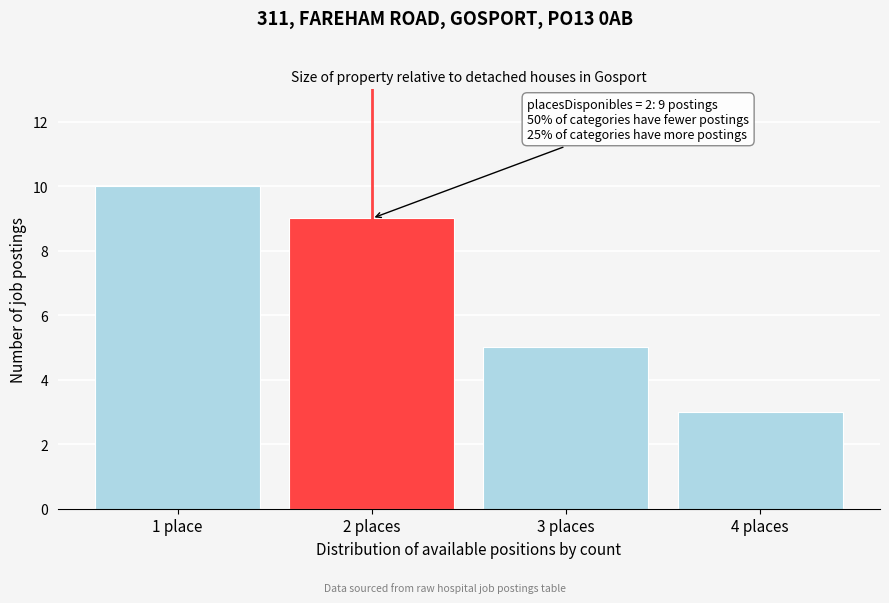

Reading right to left, what are all the values shown in this chart?

3	5	9	10